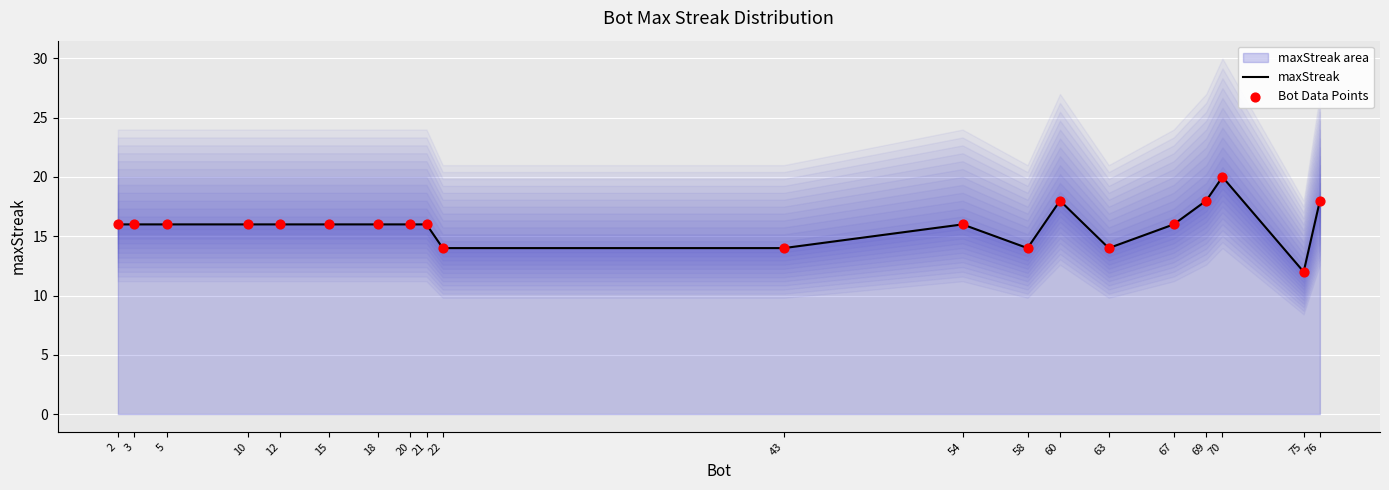

At how many categories does at least one series exceed 15?

15